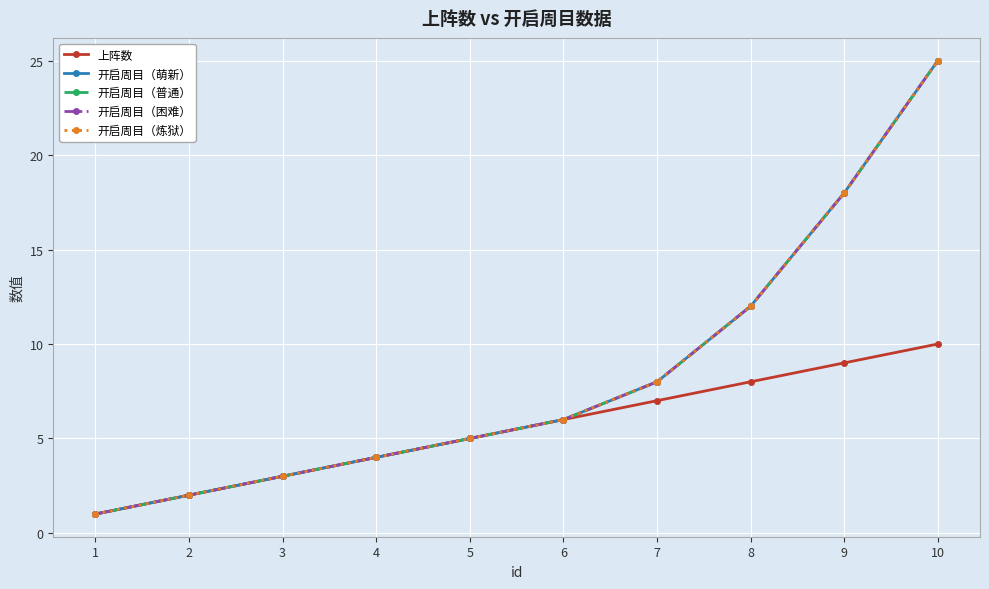

Rank the series by their maximum value, from lowest to highest.

上阵数, 开启周目（萌新）, 开启周目（普通）, 开启周目（困难）, 开启周目（炼狱）